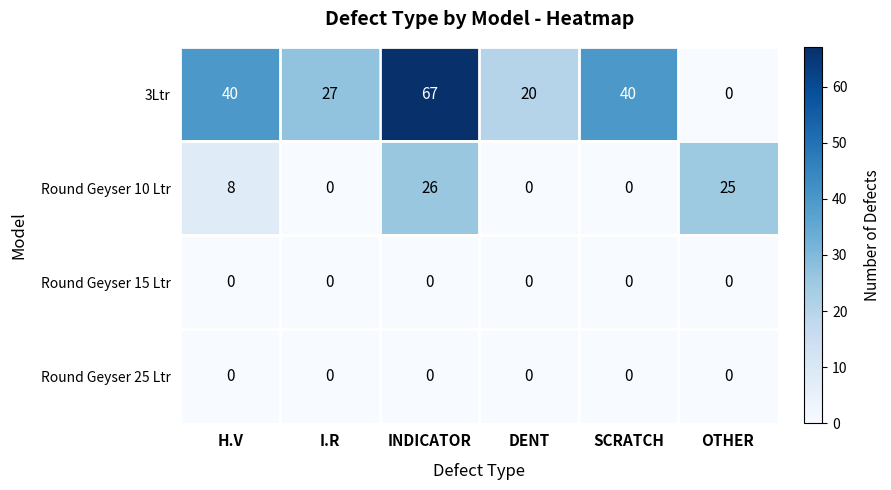

Reading left to right, what are all the values shown in this chart?

3Ltr: 40	27	67	20	40	0
Round Geyser 10 Ltr: 8	0	26	0	0	25
Round Geyser 15 Ltr: 0	0	0	0	0	0
Round Geyser 25 Ltr: 0	0	0	0	0	0